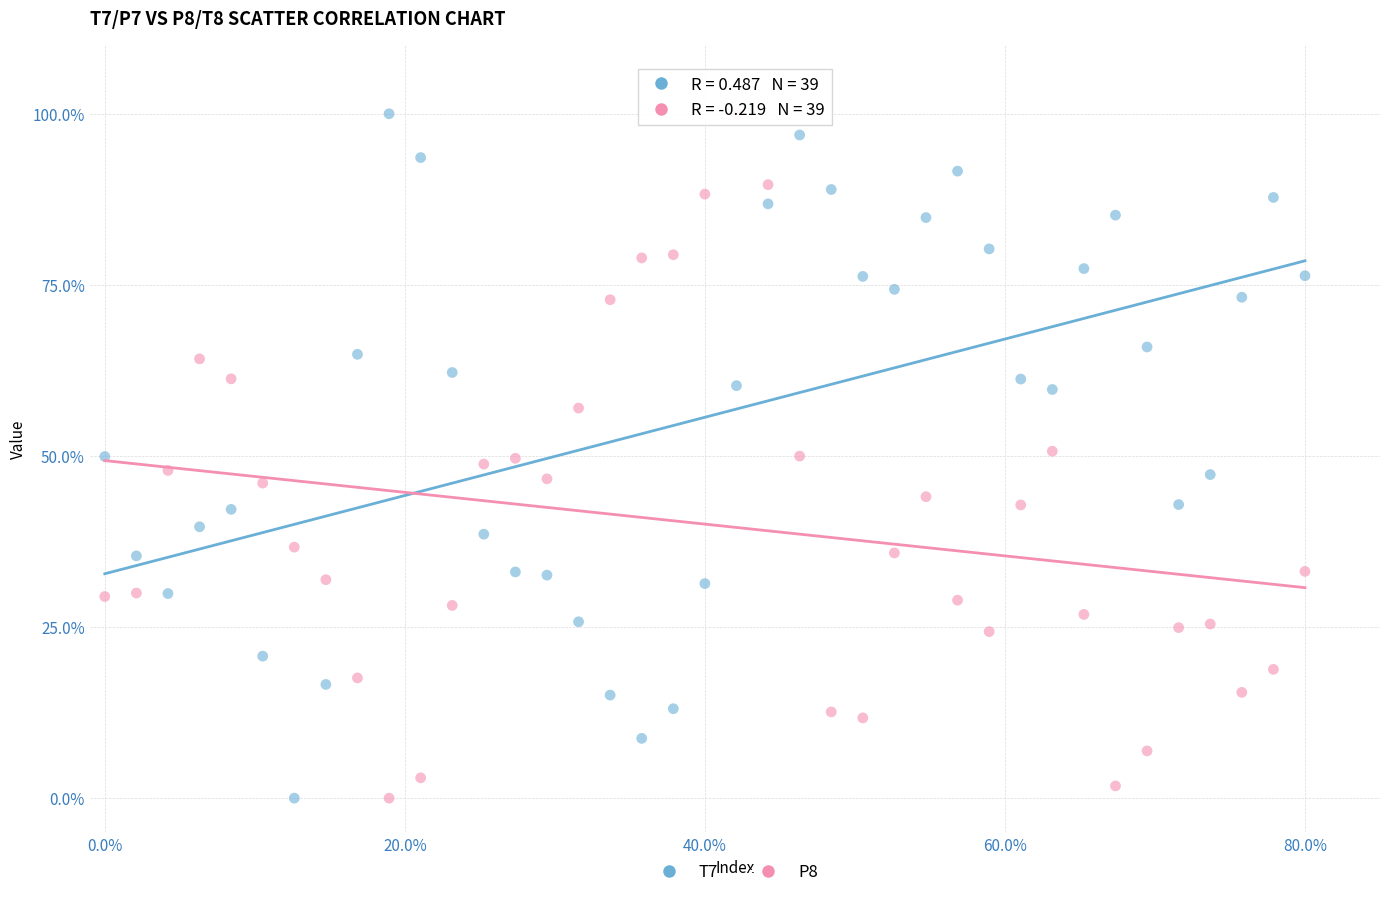

Across all data points, what is the range of X values (max minus min)?

80.0